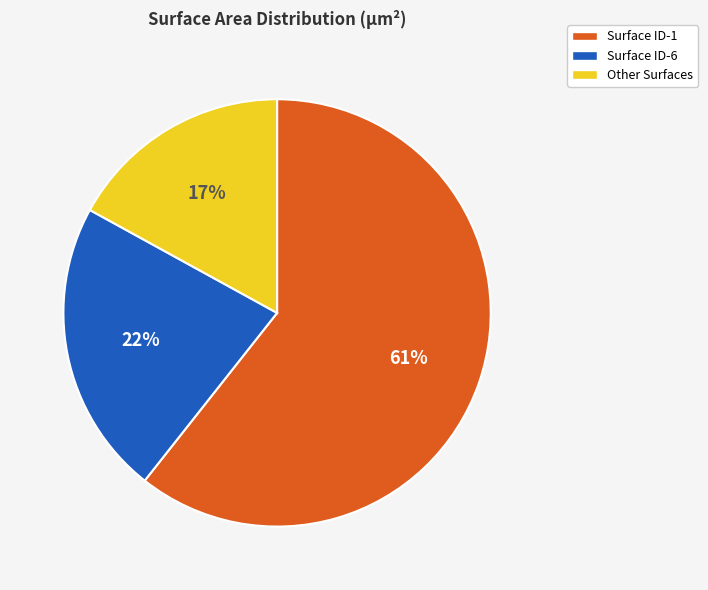

What is the largest slice in the pie chart?

Surface ID-1